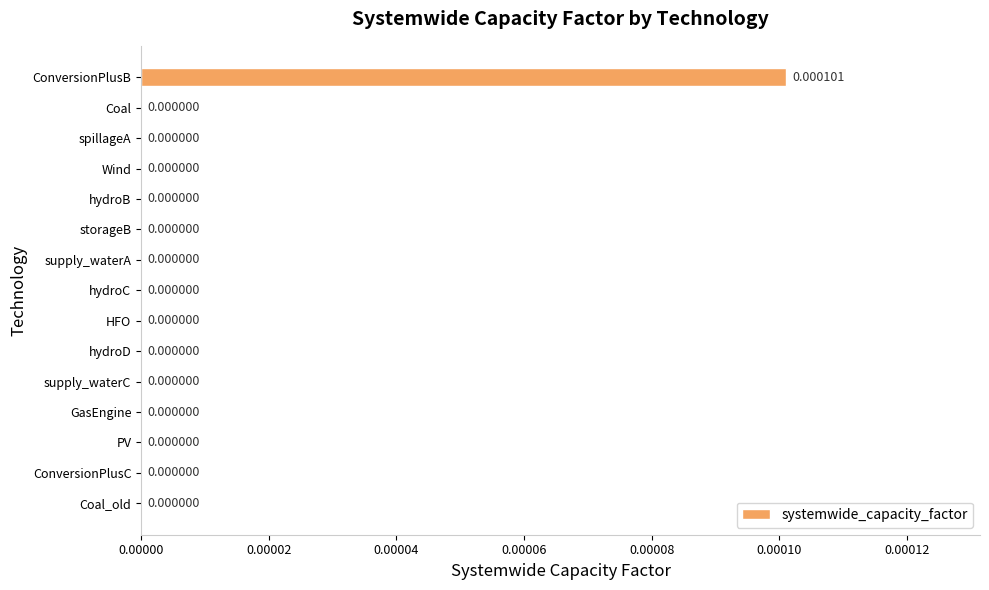

At which category does the chart reach its peak across all series?

ConversionPlusB